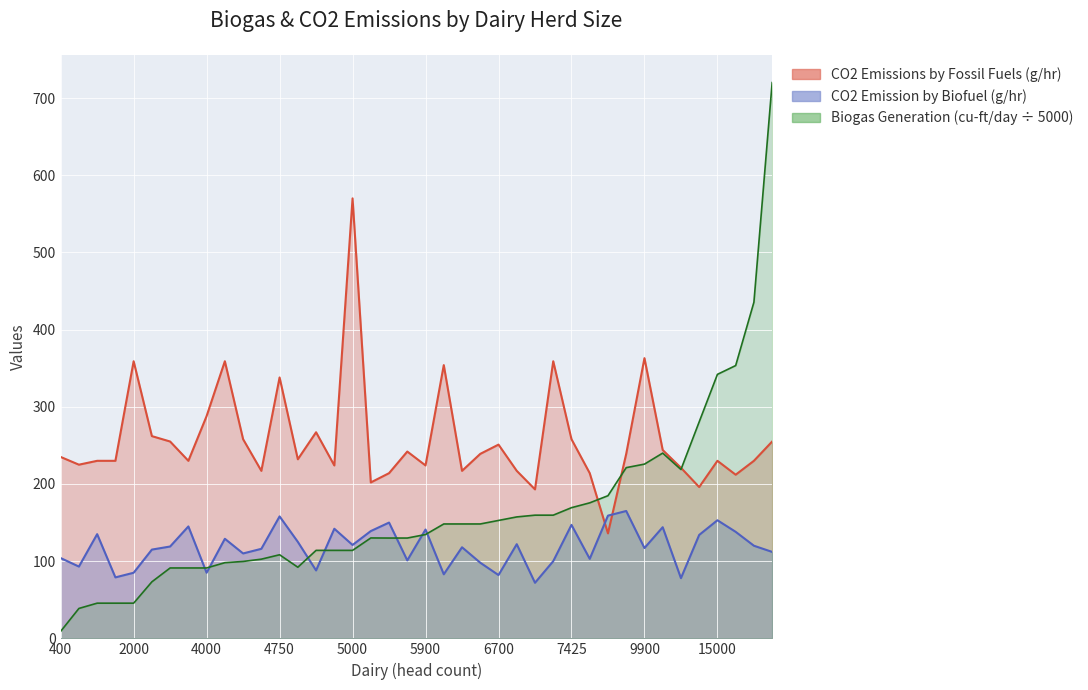

Count the number of categories in the chart.

40